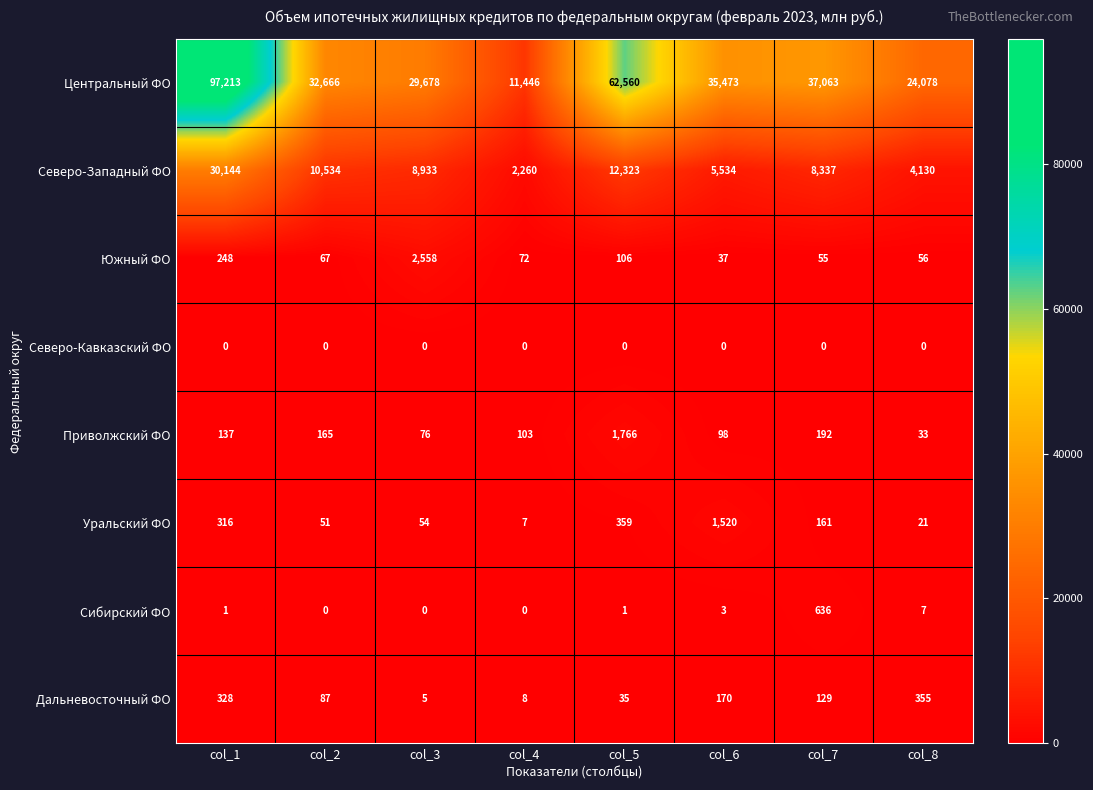

What is the difference between the highest and lowest values at col_4?

11446